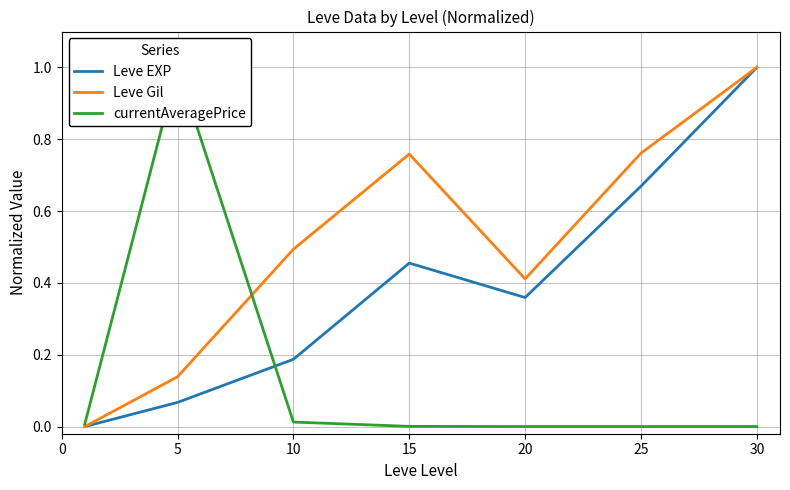

Count the number of categories in the chart.

7